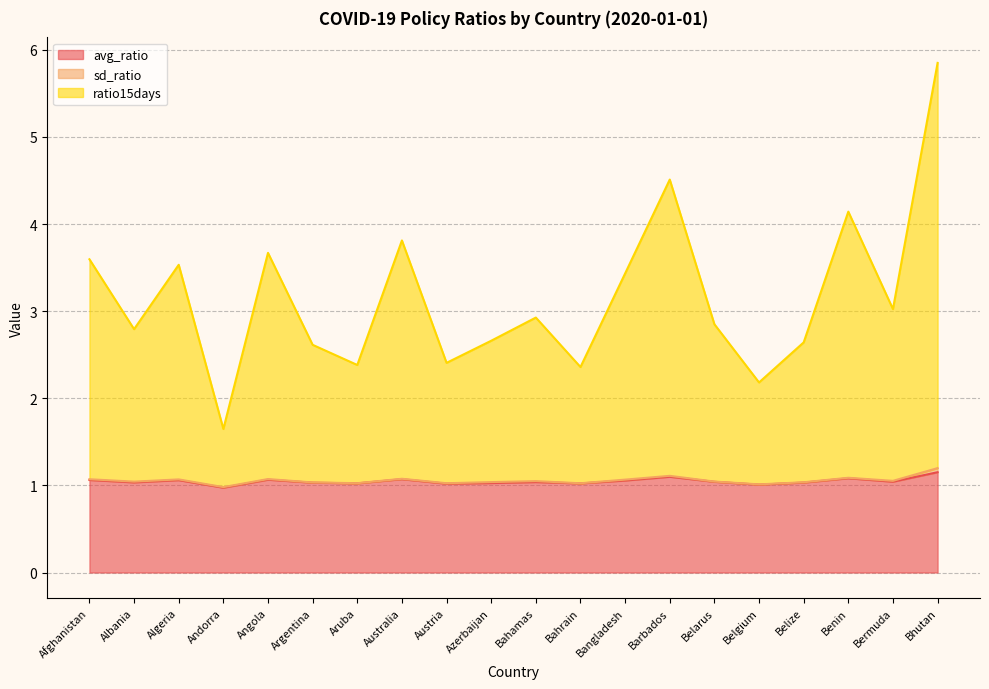

How many data points in avg_ratio are less than 1?

1